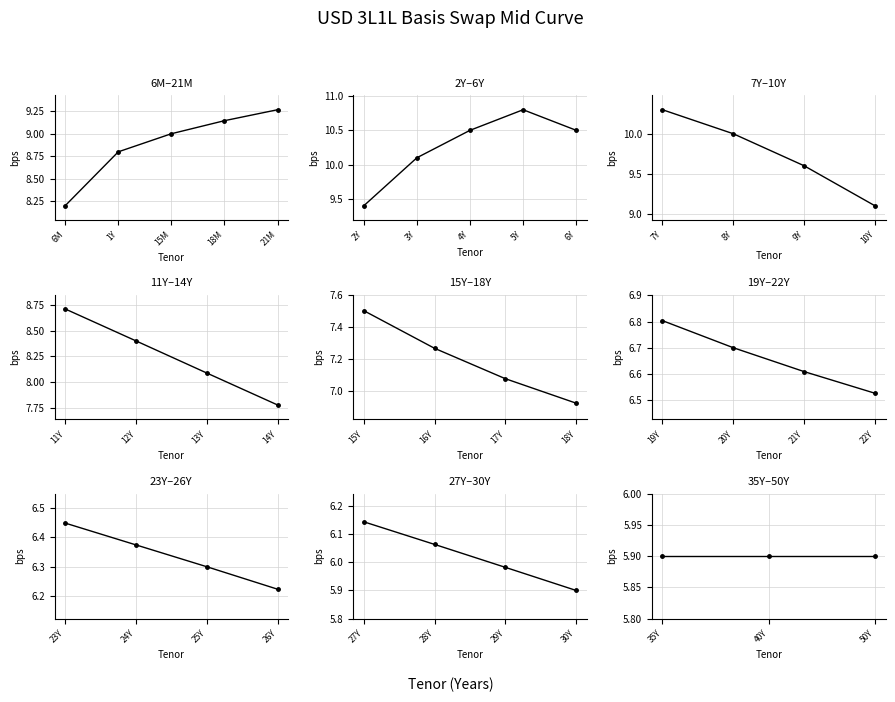

What is the average value?

7.8